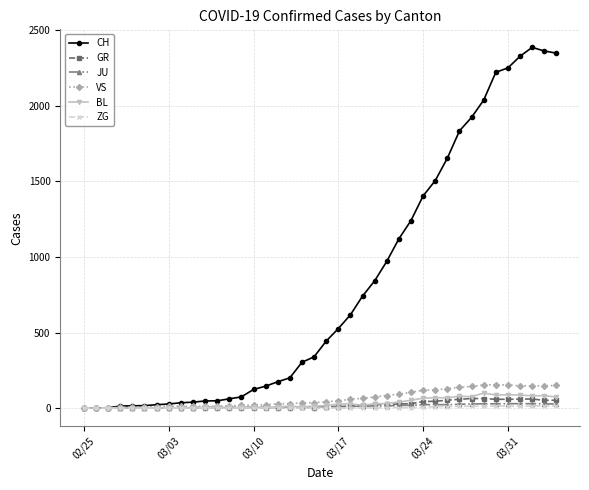

In CH, how many points are higher than both neighbors (excluding endpoints)?

1